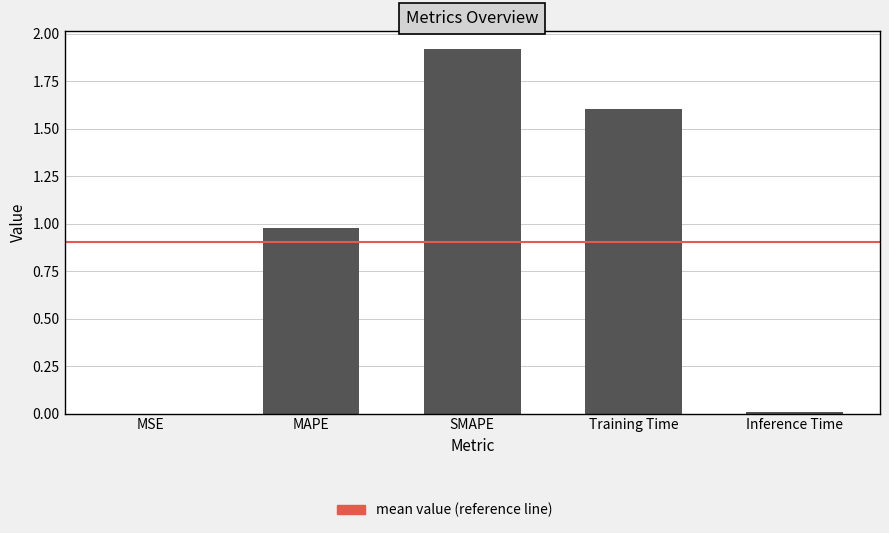

What is the sum of all values?

4.5